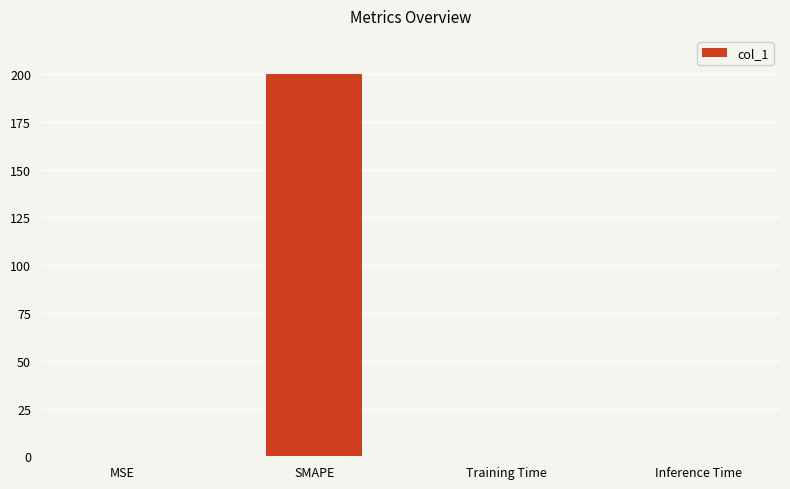

Which label corresponds to the largest value in the chart?

SMAPE